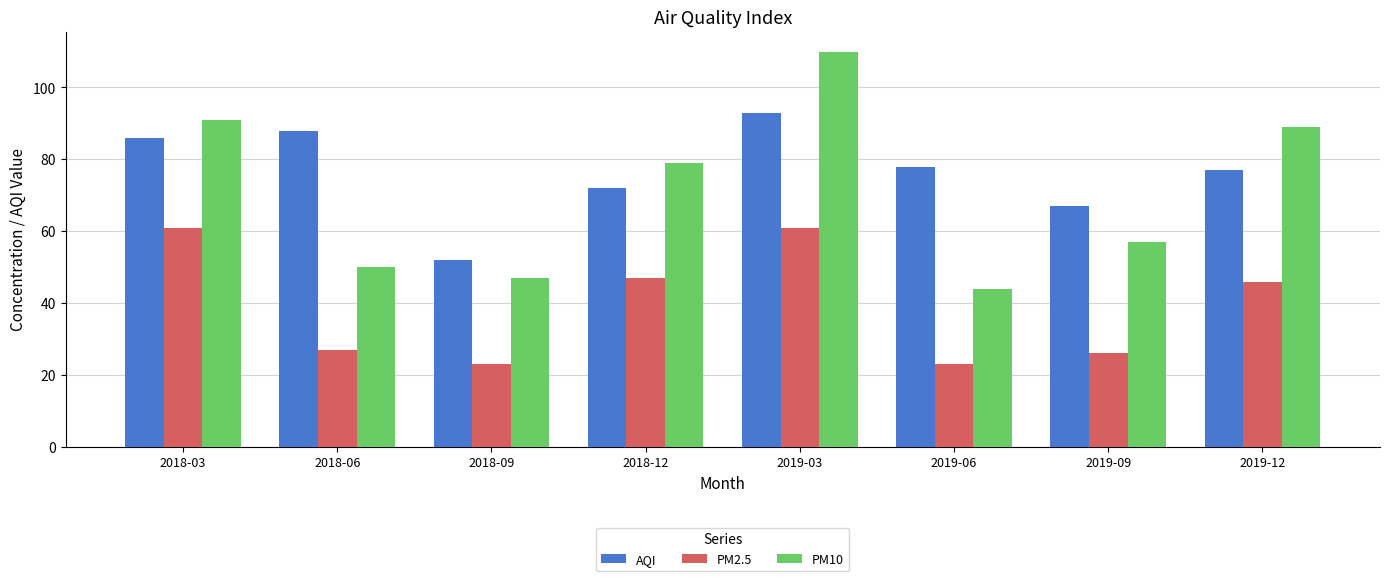

Which series changed the most between 2019-03 and 2019-09?

PM10